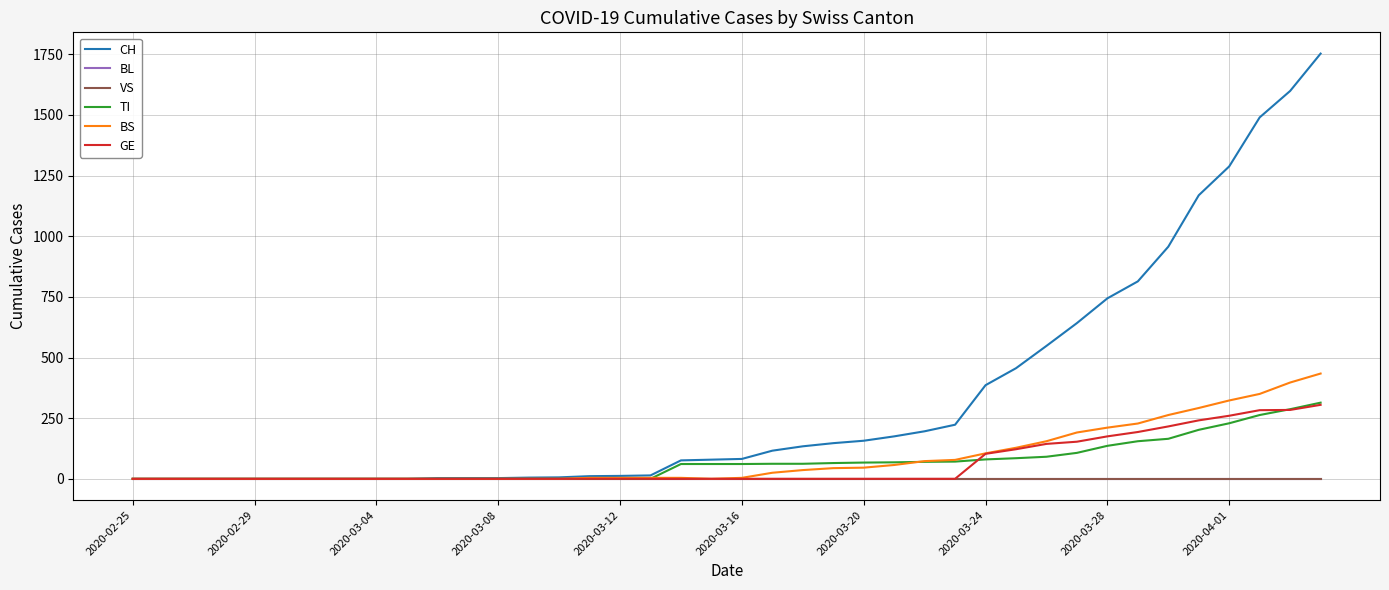

What is the sum of all CH values?

13288